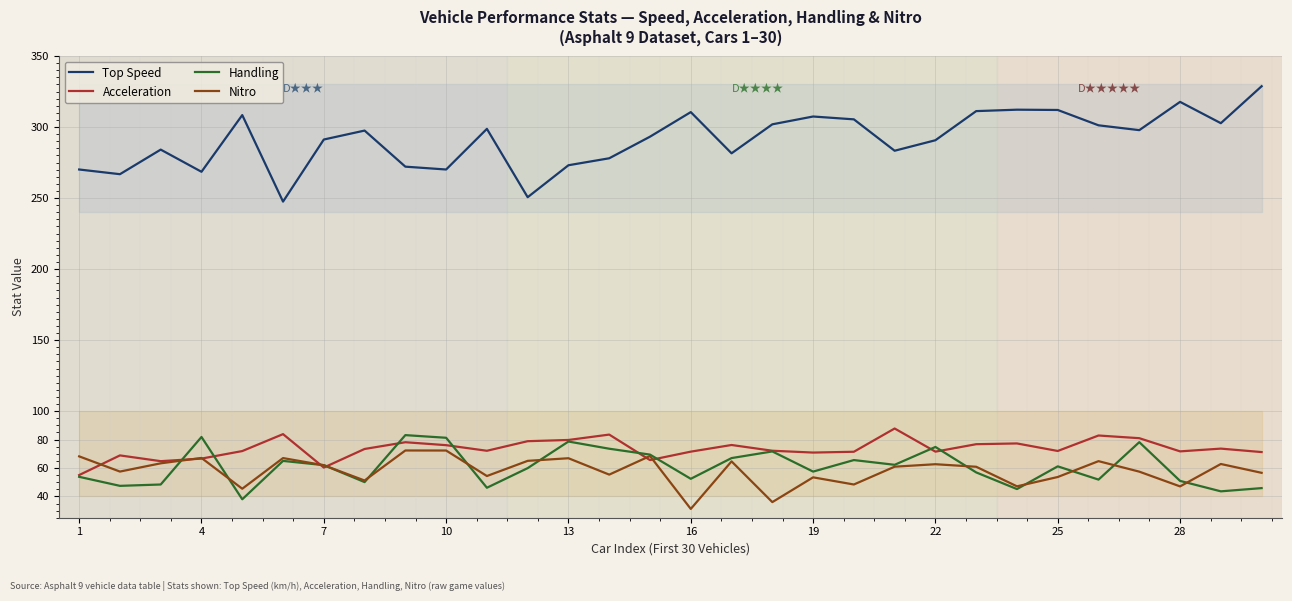

The value of Top Speed at 25 is 505.4. True or false?

False